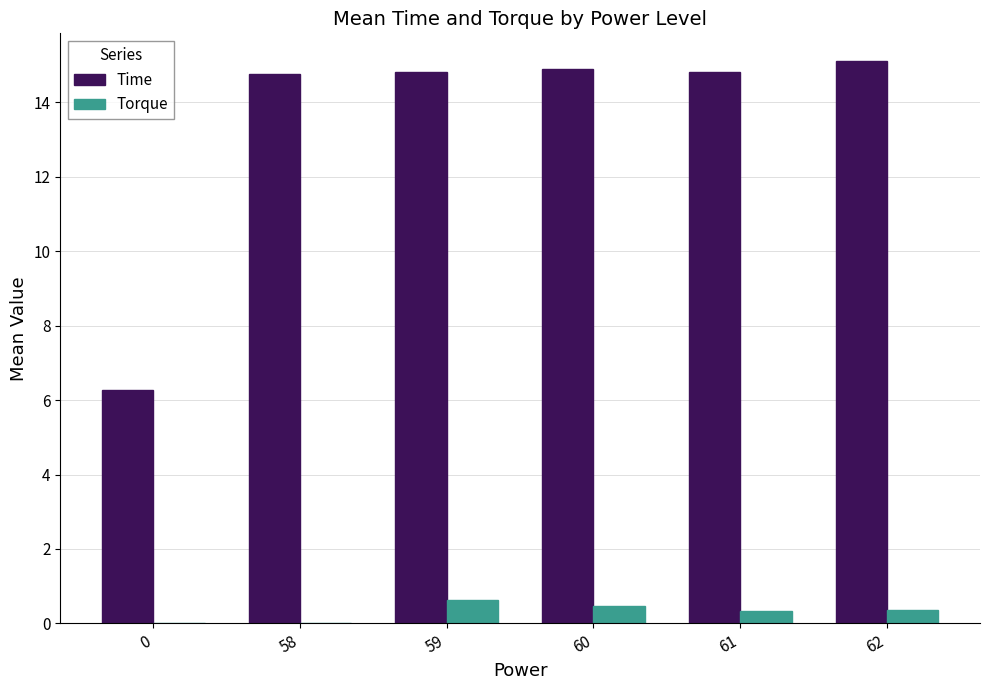

The Time series shows 22.2 at 59. True or false?

False